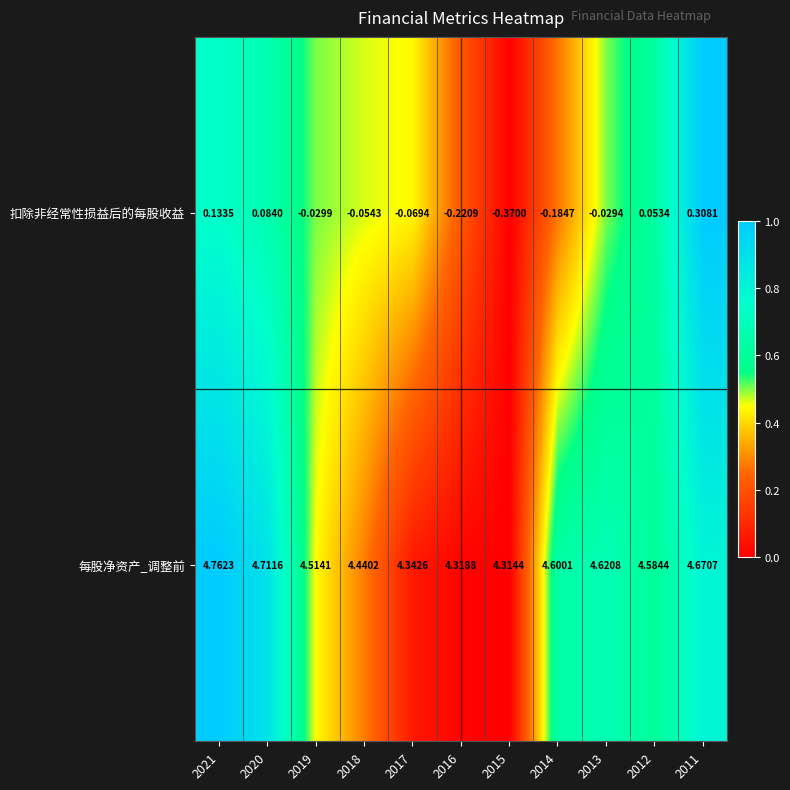

Which series has the largest total across all categories?

每股净资产_调整前